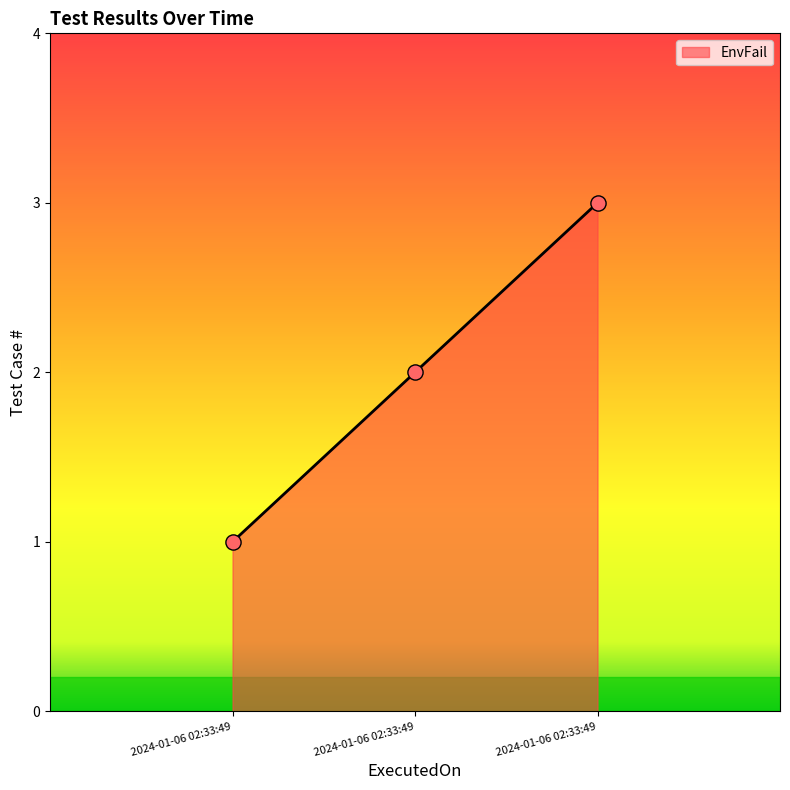

Does the chart have visible grid lines?

No